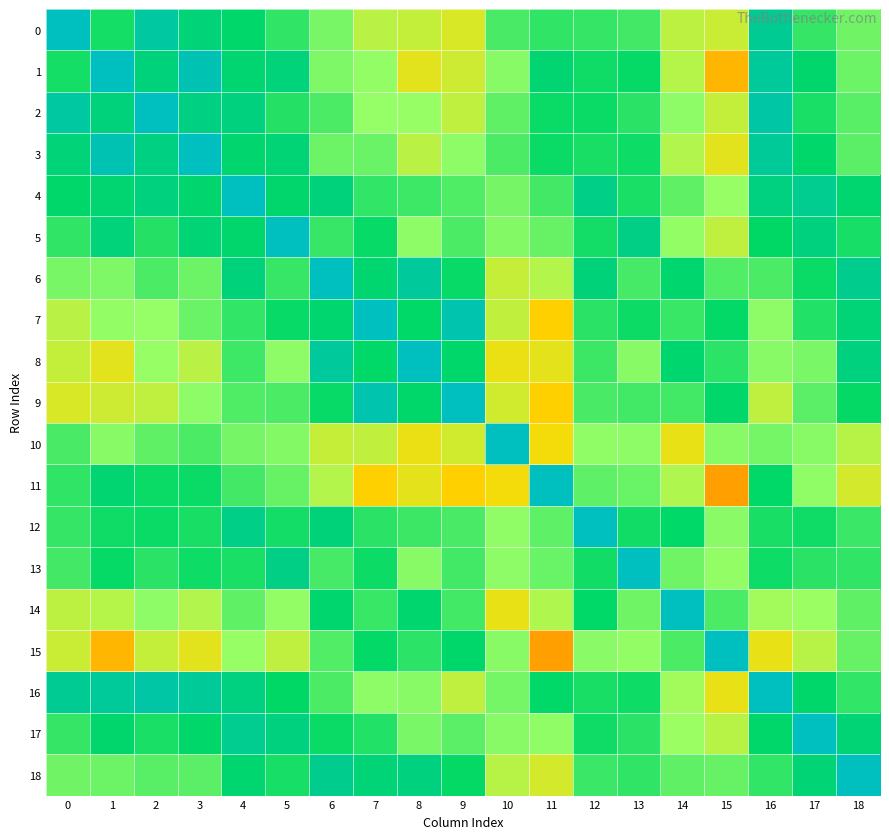

What is the greatest value displayed?

1.0